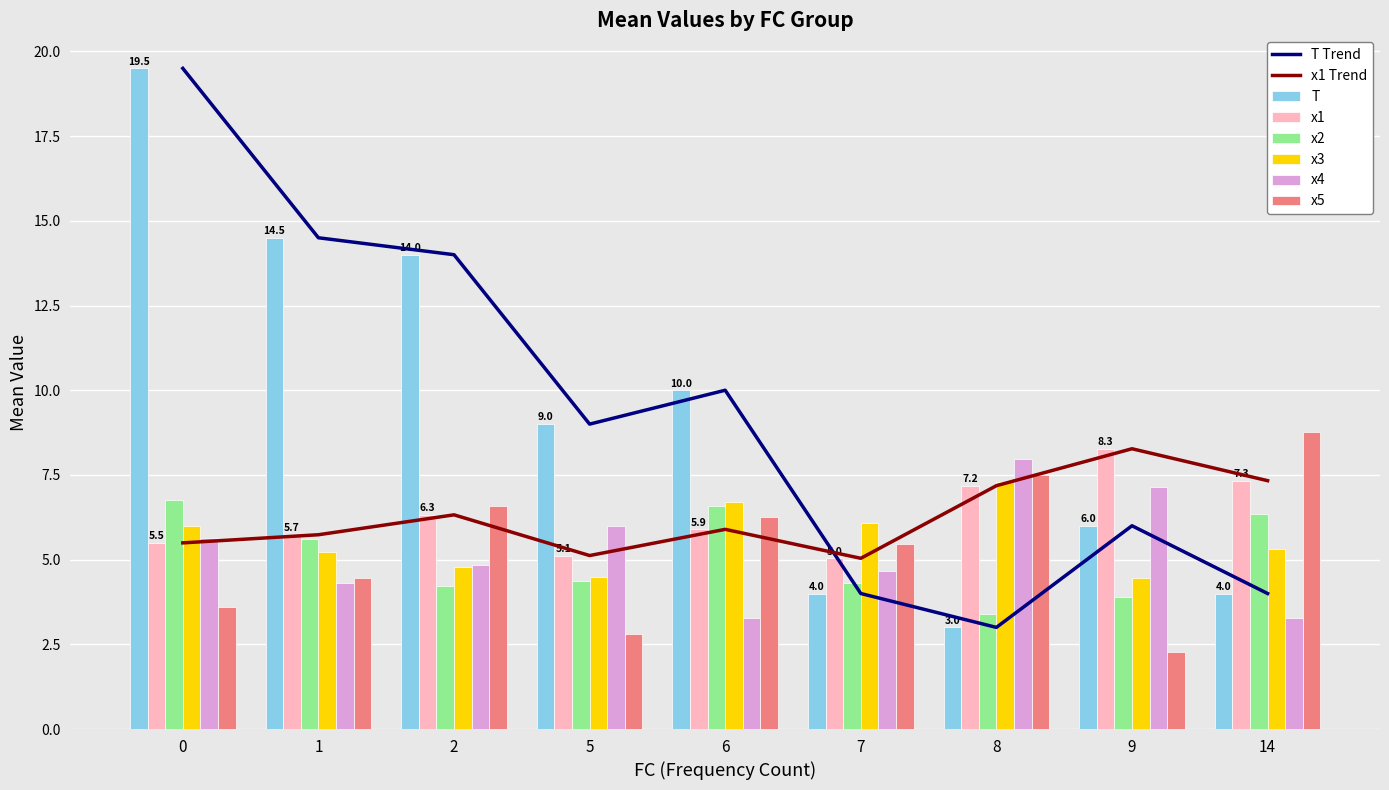

Which category has the highest value in the x1 series?

9